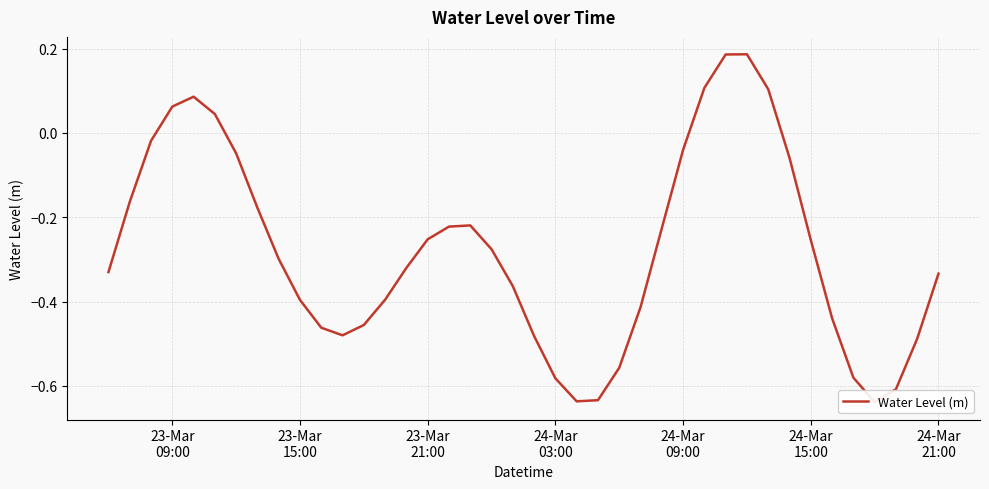

How many series are shown in this chart?

1